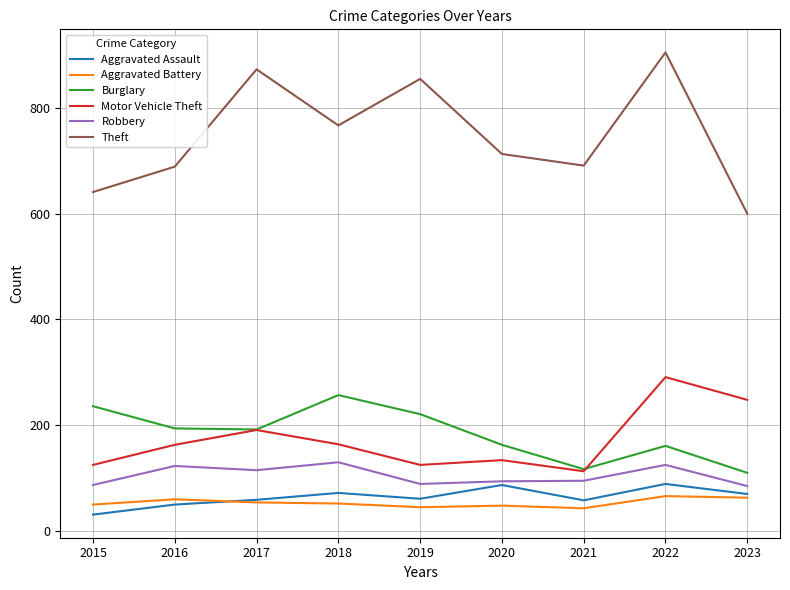

Between 2018 and 2021, which series saw the biggest shift?

Burglary